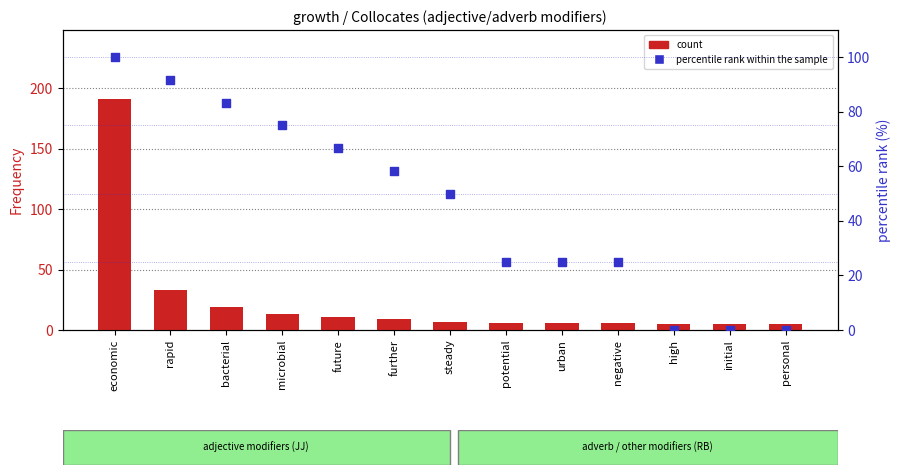

At which category is the sum across all series the highest?

economic